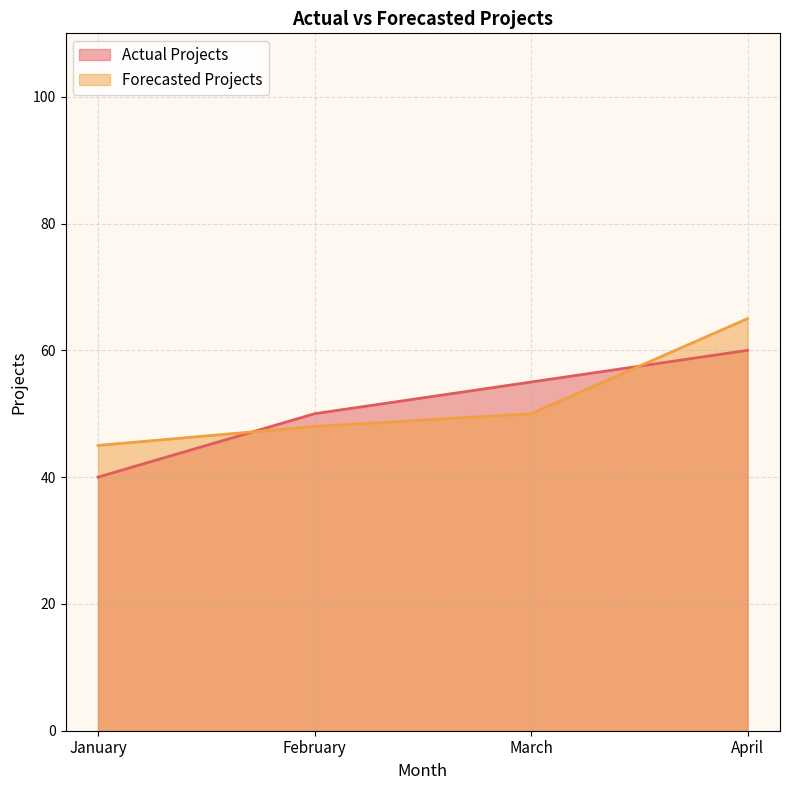

True or false: Forecasted Projects has more than 1 points higher than both neighbors.

False